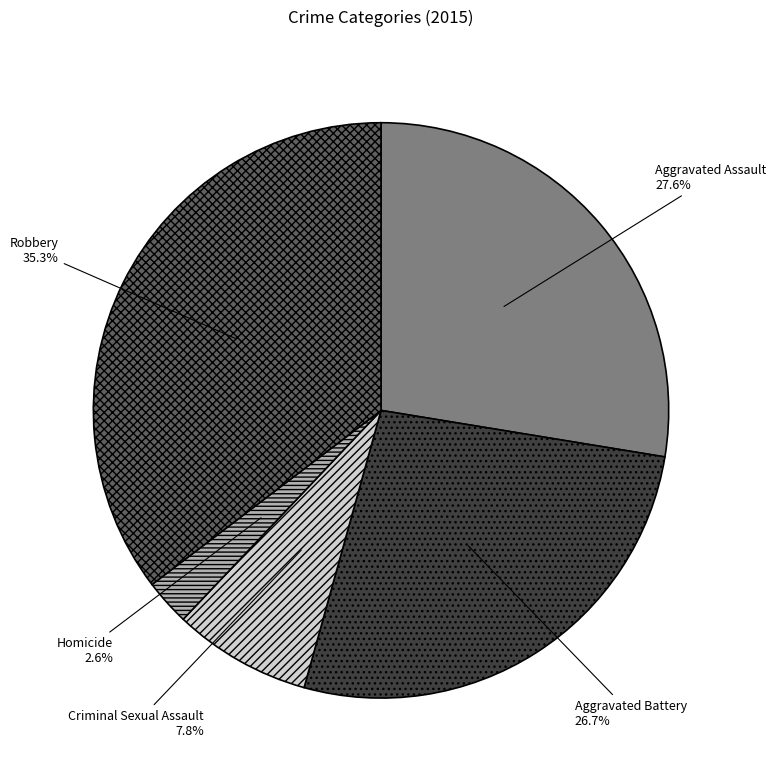

Is there a majority slice in this chart?

No